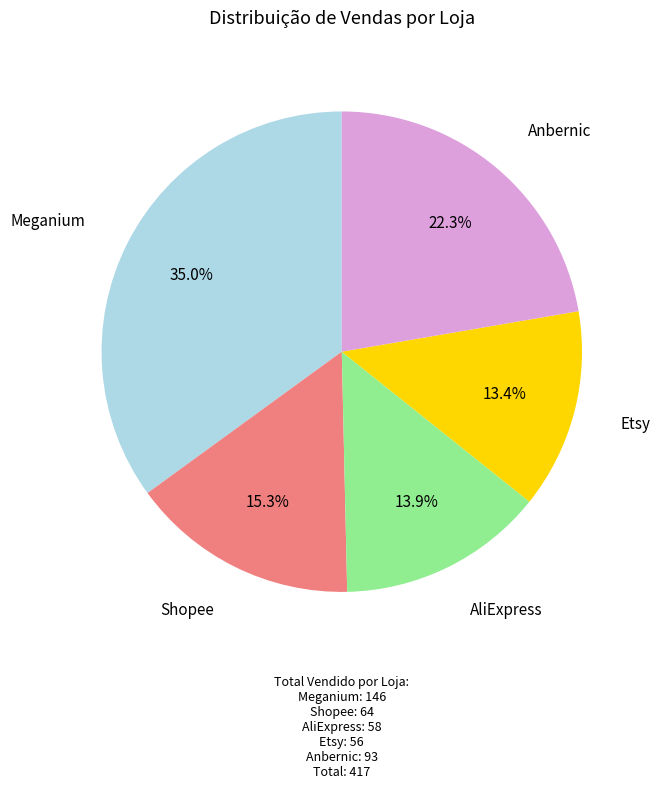

To the nearest percent, what is the average slice percentage?

20%